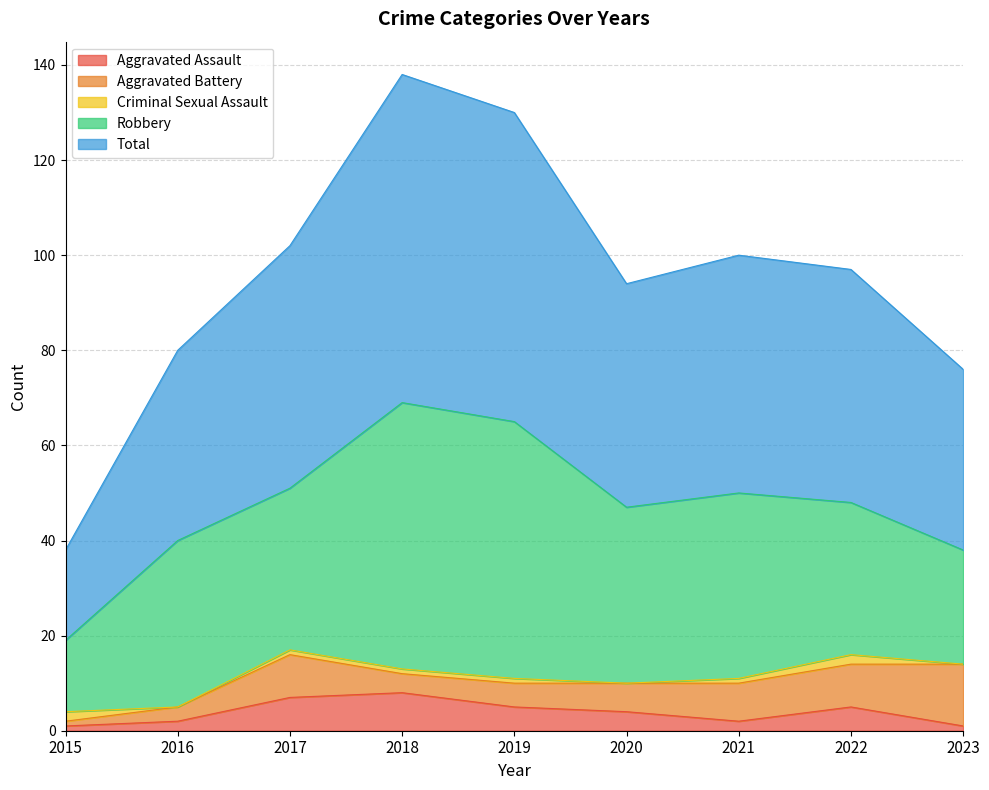

Reading right to left, extract all data points from this chart.

Aggravated Assault: 2023=1	2022=5	2021=2	2020=4	2019=5	2018=8	2017=7	2016=2	2015=1
Aggravated Battery: 2023=13	2022=9	2021=8	2020=6	2019=5	2018=4	2017=9	2016=3	2015=1
Criminal Sexual Assault: 2023=0	2022=2	2021=1	2020=0	2019=1	2018=1	2017=1	2016=0	2015=2
Robbery: 2023=24	2022=32	2021=39	2020=37	2019=54	2018=56	2017=34	2016=35	2015=15
Total: 2023=38	2022=49	2021=50	2020=47	2019=65	2018=69	2017=51	2016=40	2015=19